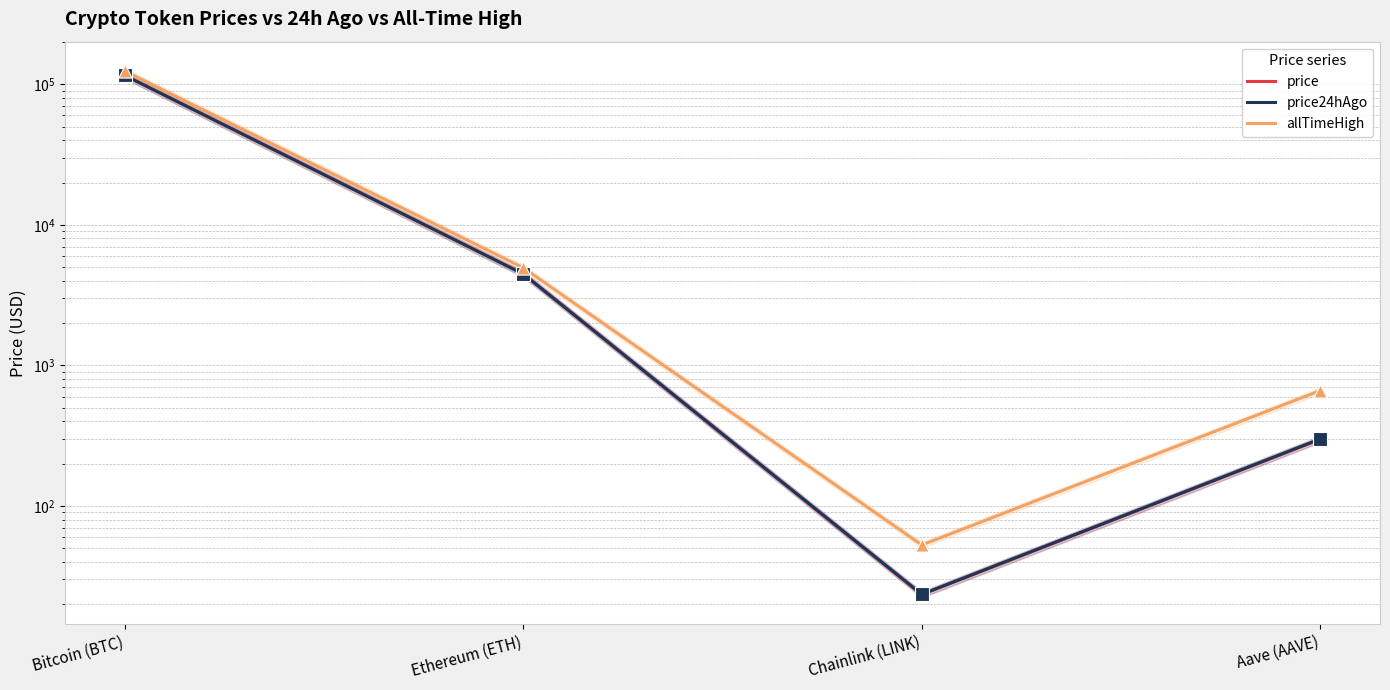

At which category is the sum across all series the highest?

Bitcoin (BTC)